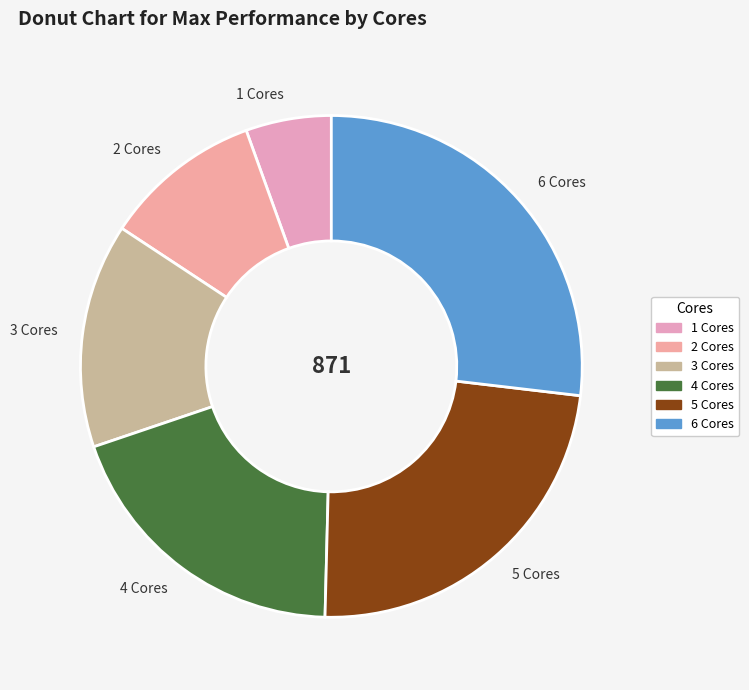

How many slices are in this pie chart?

6